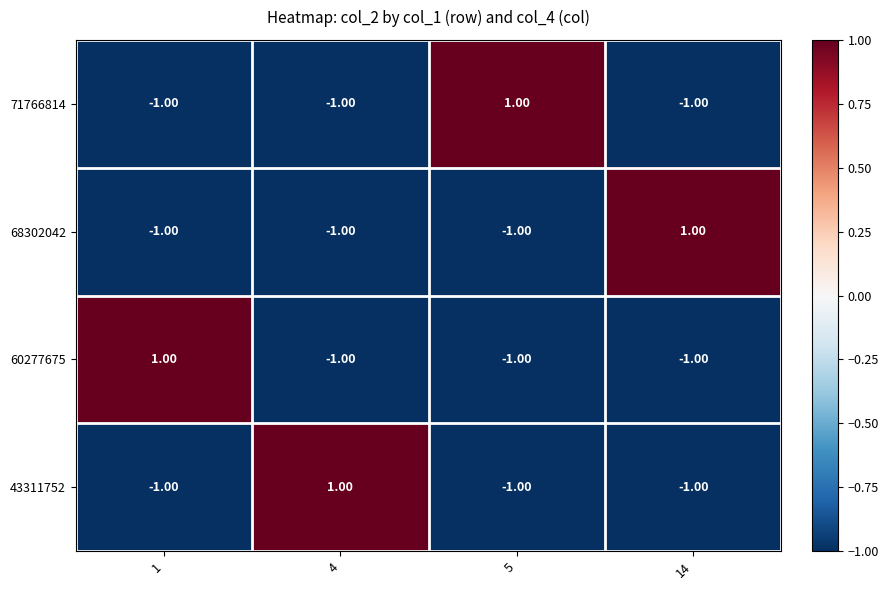

At how many categories does at least one series exceed 0?

4